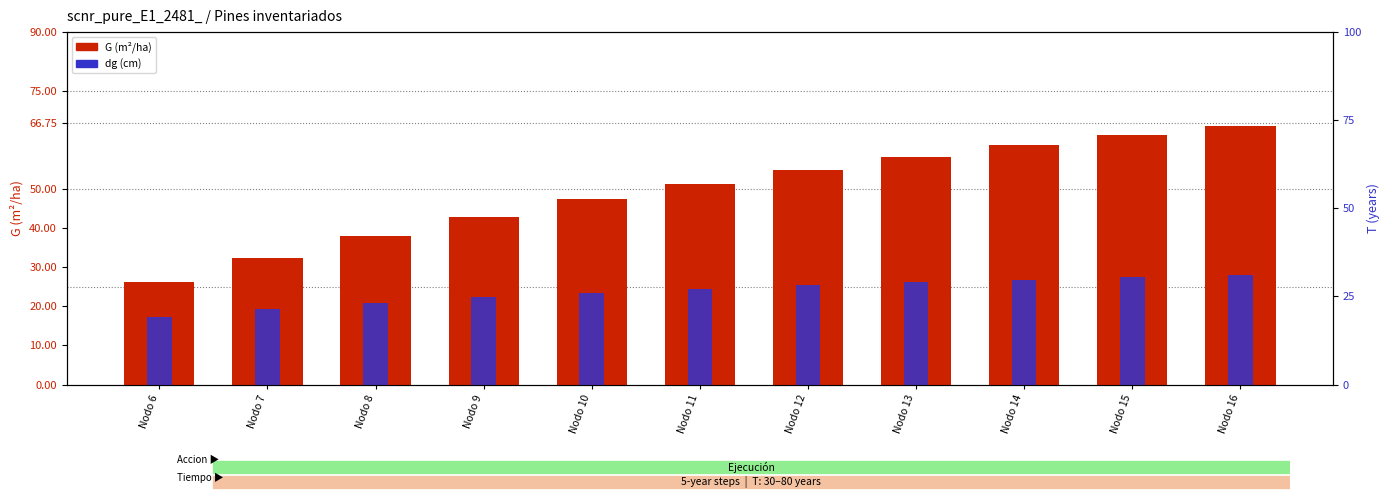

Rank the series at Nodo 10 from highest to lowest value.

G (m²/ha), dg (cm)